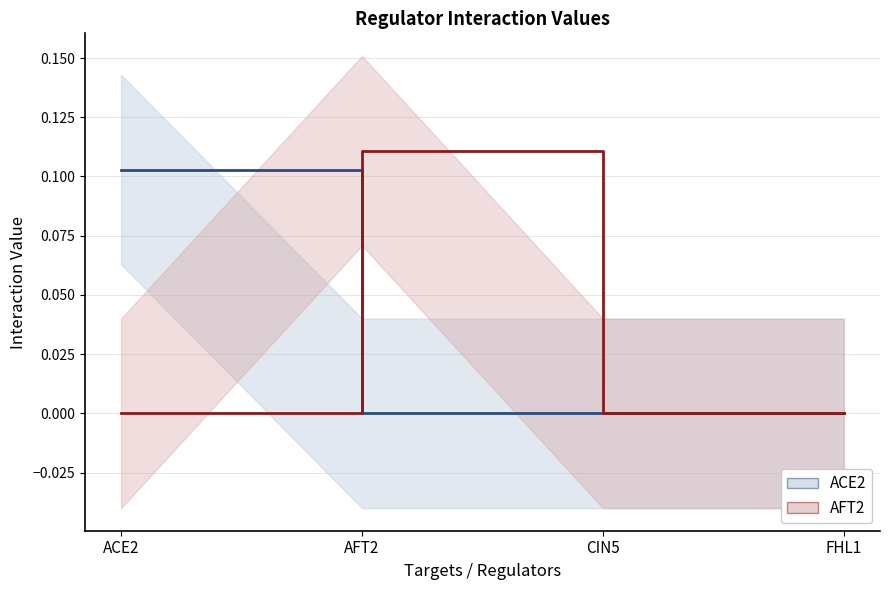

Count the number of categories in the chart.

4